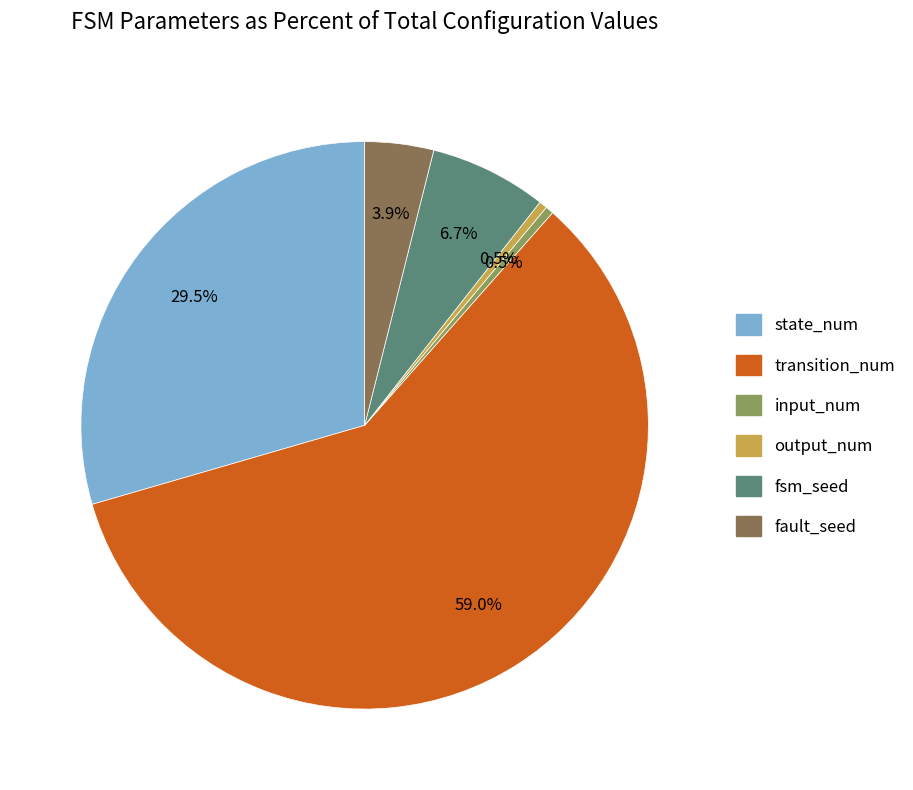

Which has a higher value, transition_num or state_num?

transition_num